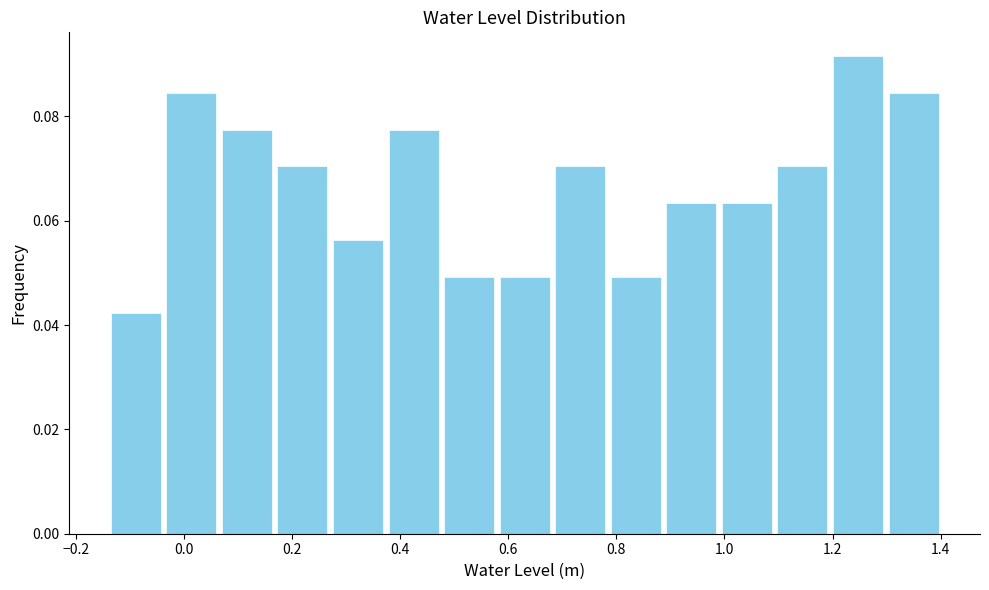

Reading left to right, list every bar in this chart as the range it spans on the x-axis followed by its height. Neither the bar edges nor the heights are printed on the chart, so give them approximately, as read against the axes.

-0.14 to -0.04: 0.042
-0.04 to 0.06: 0.084
0.06 to 0.16: 0.078
0.16 to 0.28: 0.070
0.28 to 0.38: 0.056
0.38 to 0.48: 0.078
0.48 to 0.58: 0.050
0.58 to 0.68: 0.050
0.68 to 0.78: 0.070
0.78 to 0.88: 0.050
0.88 to 1.00: 0.064
1.00 to 1.10: 0.064
1.10 to 1.20: 0.070
1.20 to 1.30: 0.092
1.30 to 1.40: 0.084